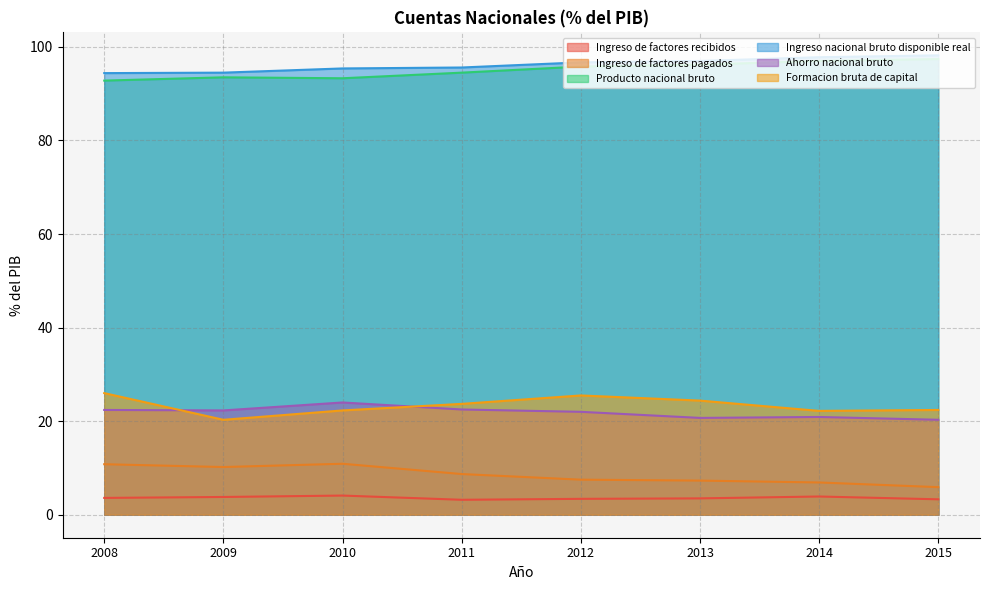

What is the difference between the highest and lowest values at 2015?

94.9